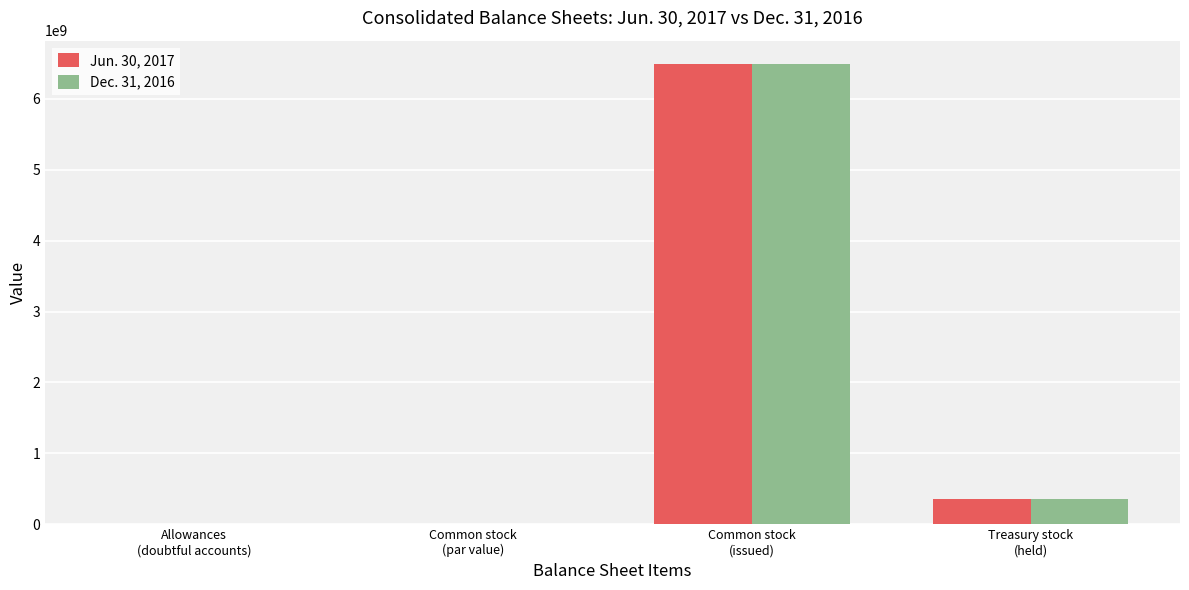

Is it true that Dec. 31, 2016 equals 661 at Allowances
(doubtful accounts)?

True